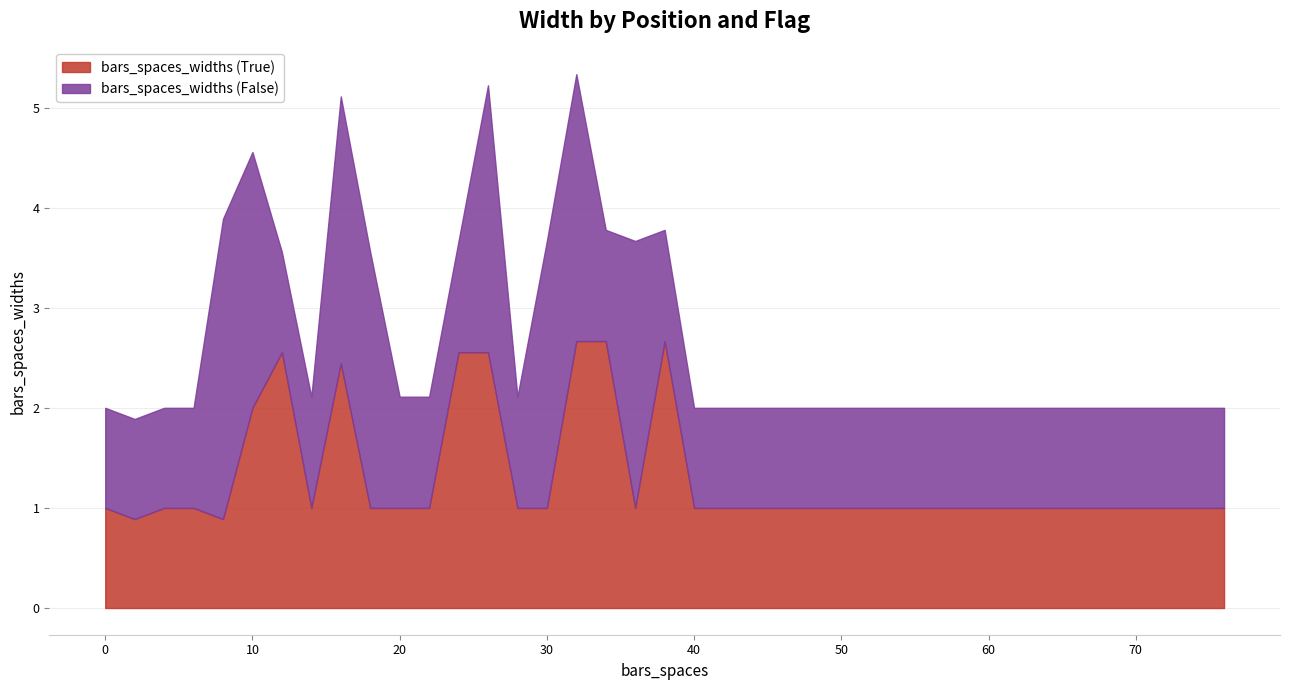

What is the maximum value for bars_spaces_widths (False)?

3.0